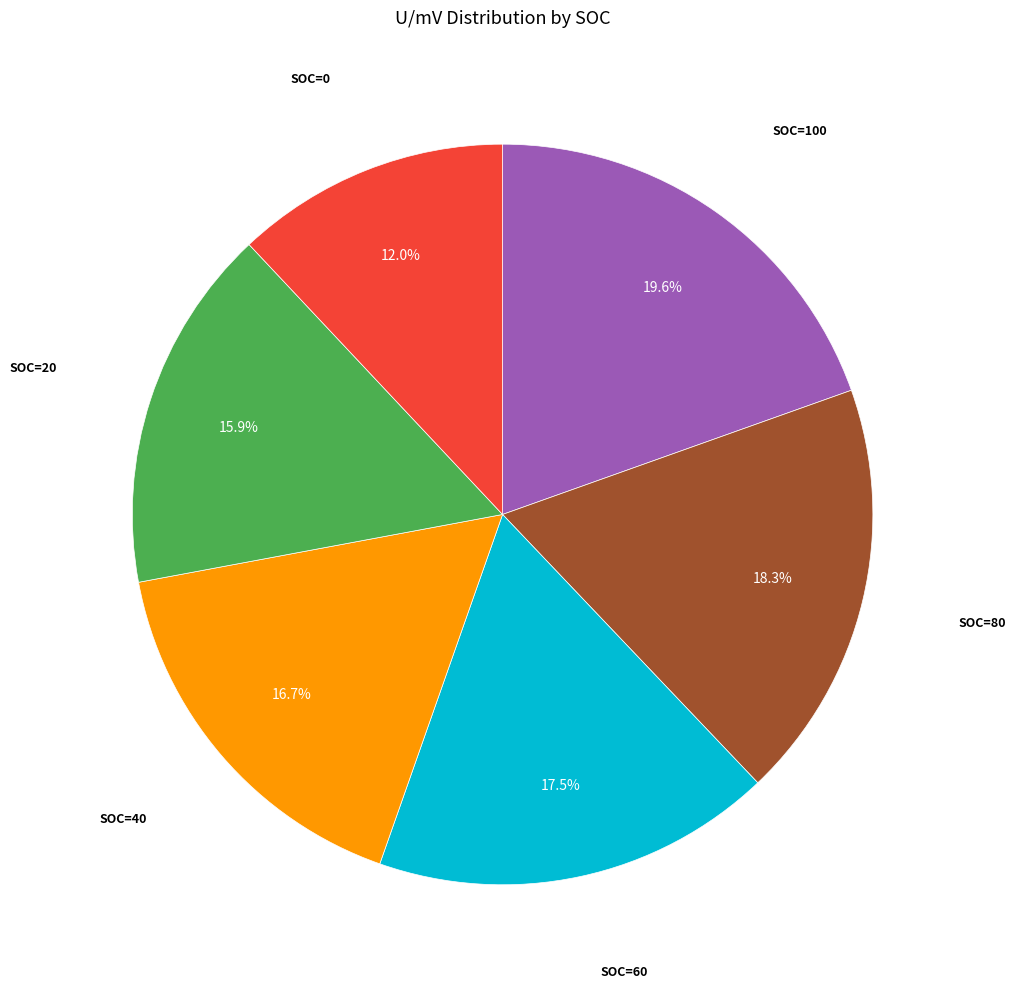

To the nearest percent, what is the difference between the largest and smallest slice percentages?

8%